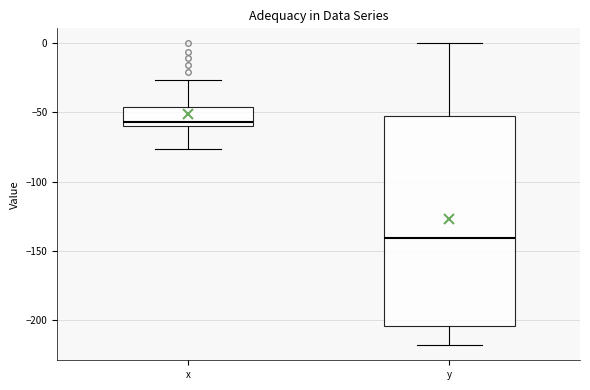

Which box's median line is the highest?

x